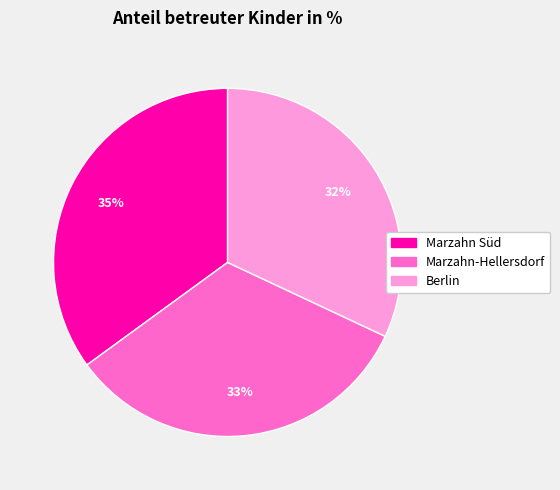

What is the largest slice in the pie chart?

Marzahn Süd